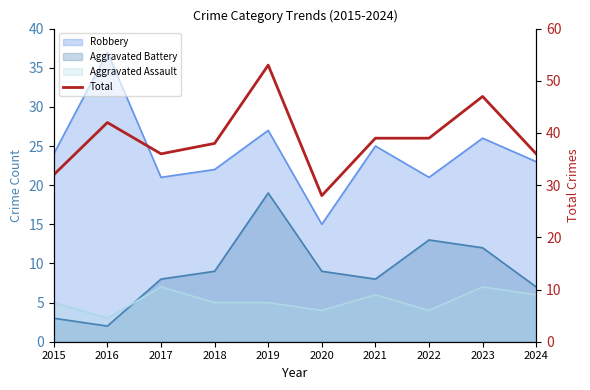

What is the sum of the values at 2018 and 2020?

66